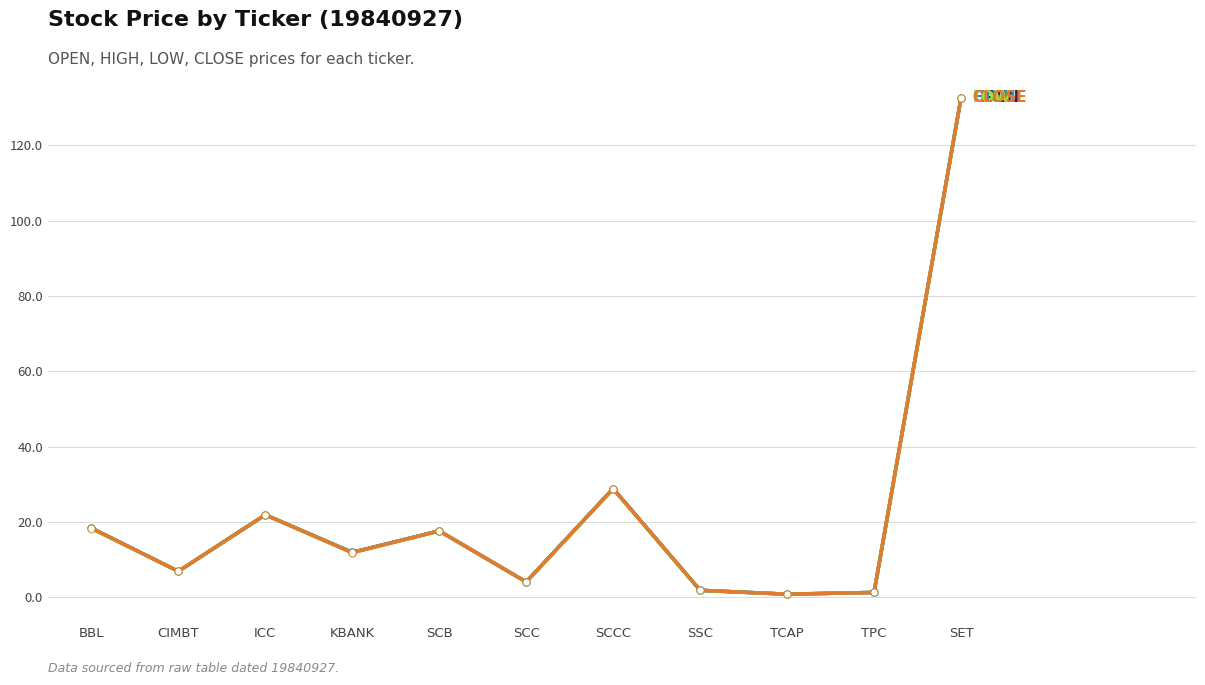

What is the greatest value displayed?

132.7